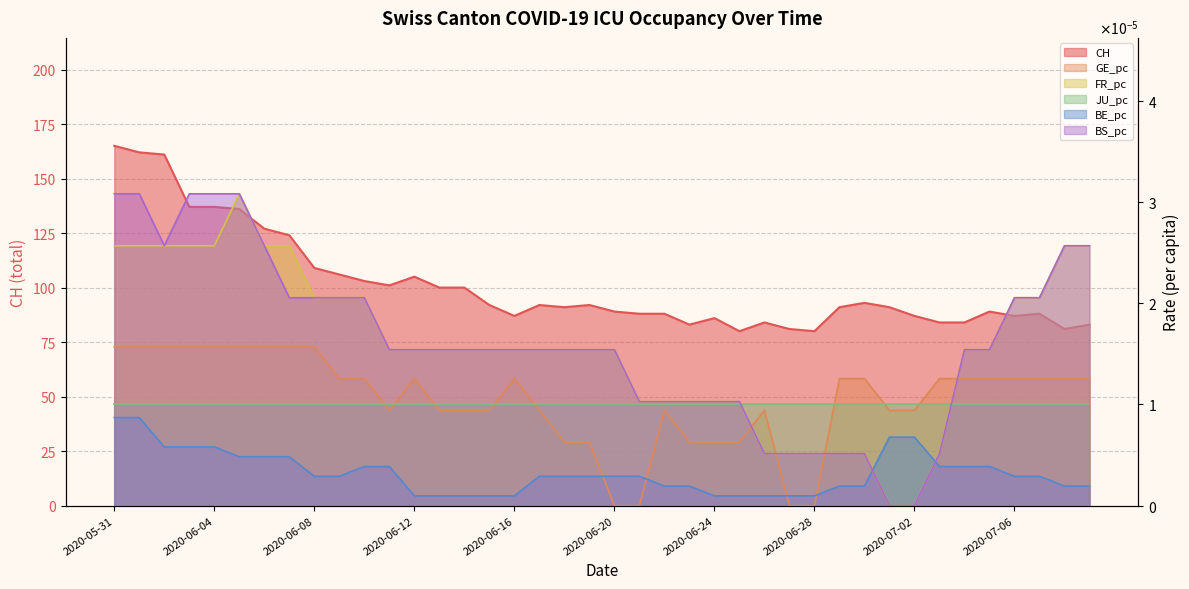

At which category is the sum across all series the highest?

2020-05-31